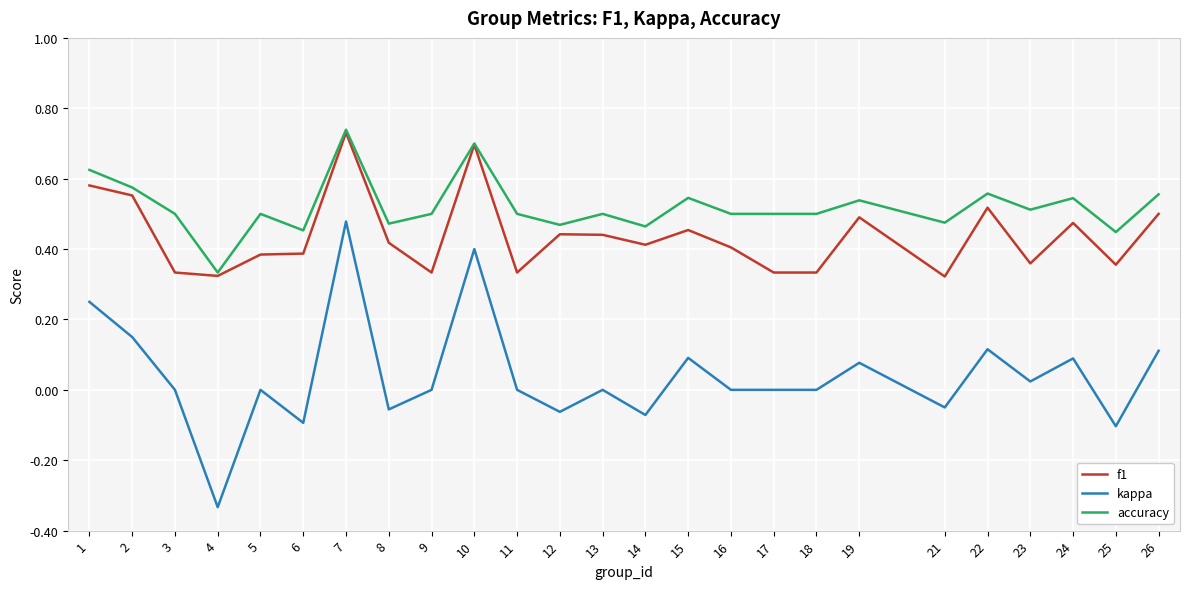

What is the sum of all kappa values?

1.0